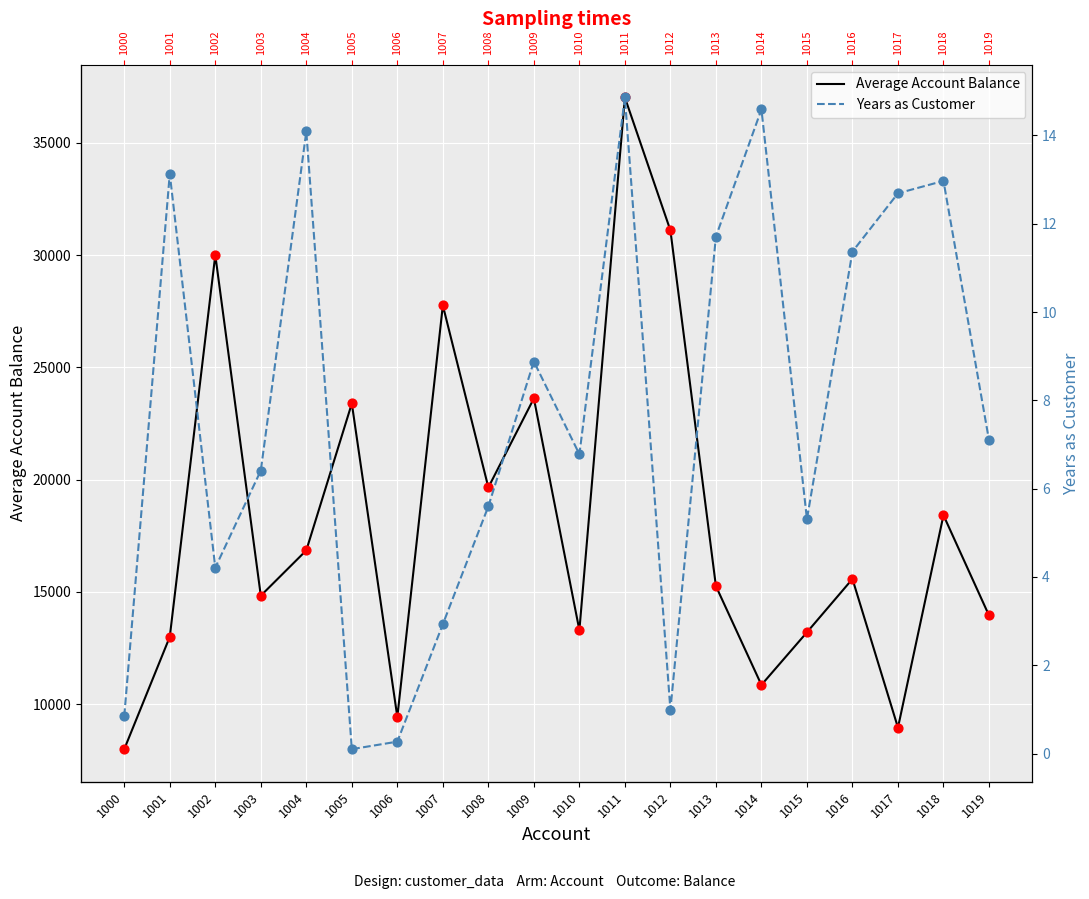

Which series has the largest total across all categories?

Average Account Balance